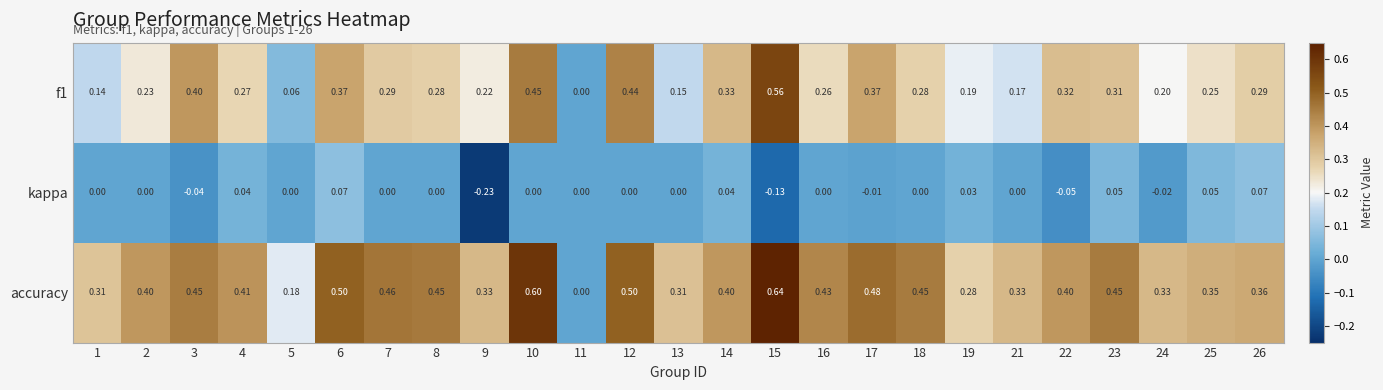

Which label corresponds to the largest value in the chart?

15